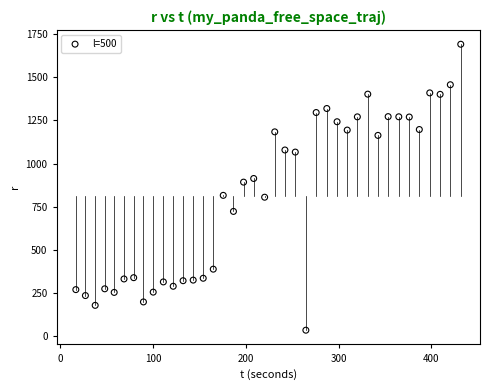

What is the range of X values (max minus min)?

414.8